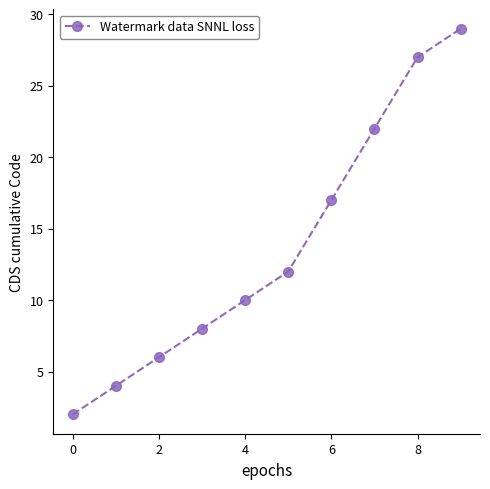

What is the average value?

14